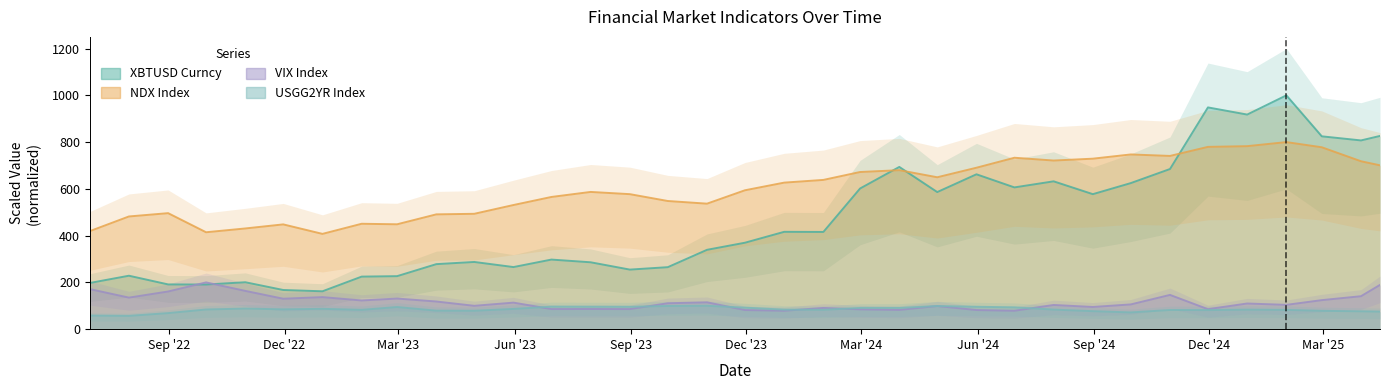

At which category is the sum across all series the highest?

2025-01-31